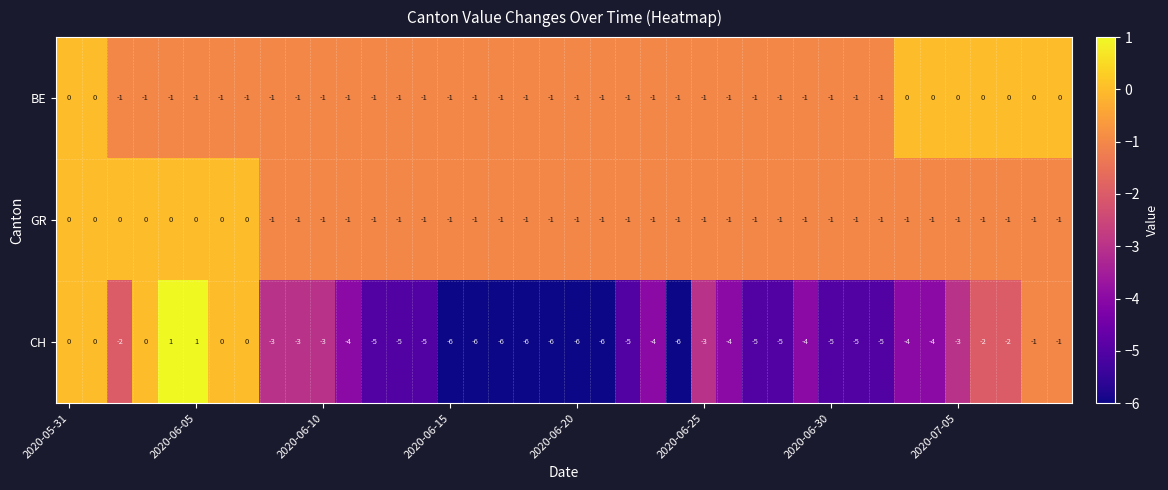

What is the minimum value for CH?

-6